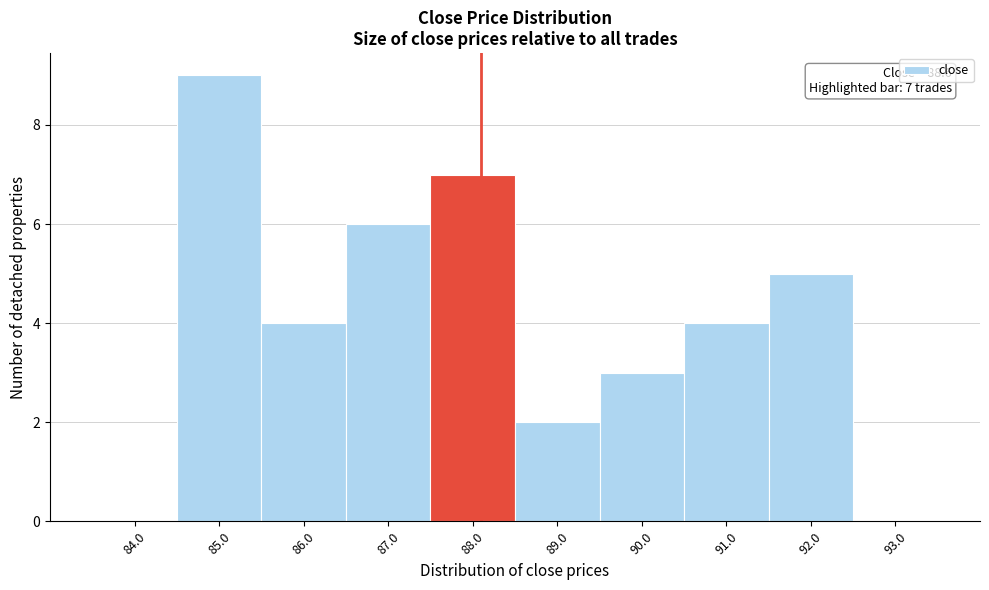

Reading left to right, extract all data points from this chart.

84.0=0	85.0=9	86.0=4	87.0=6	88.0=7	89.0=2	90.0=3	91.0=4	92.0=5	93.0=0